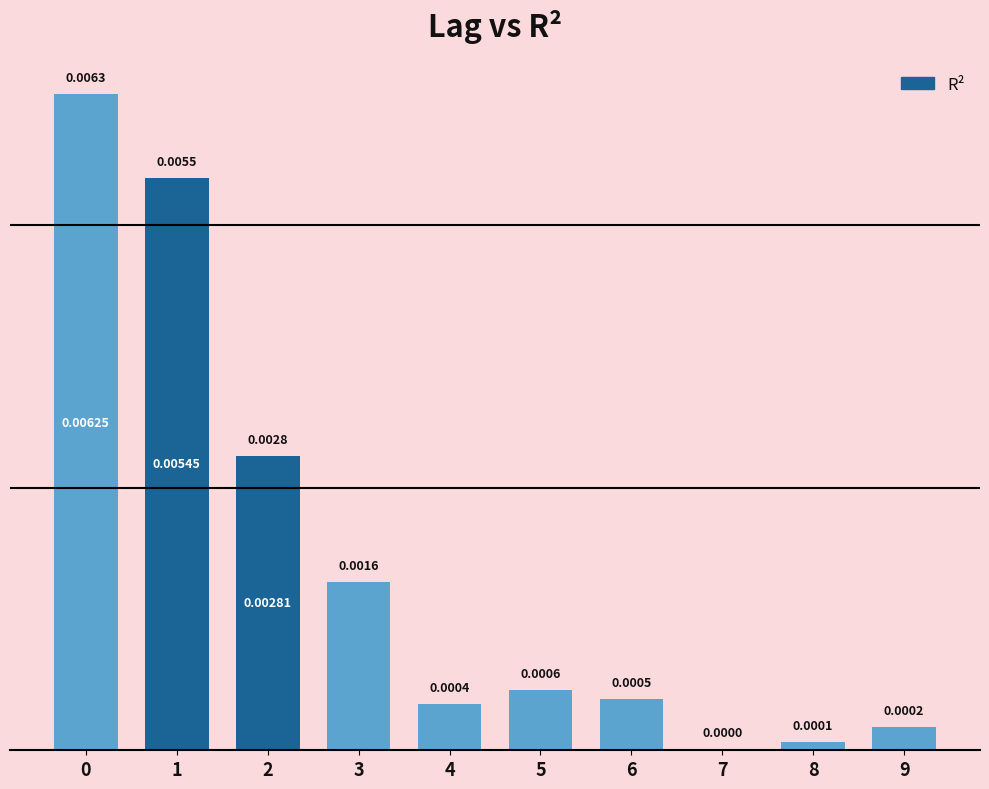

Where is the data nearest to the value 0?

7